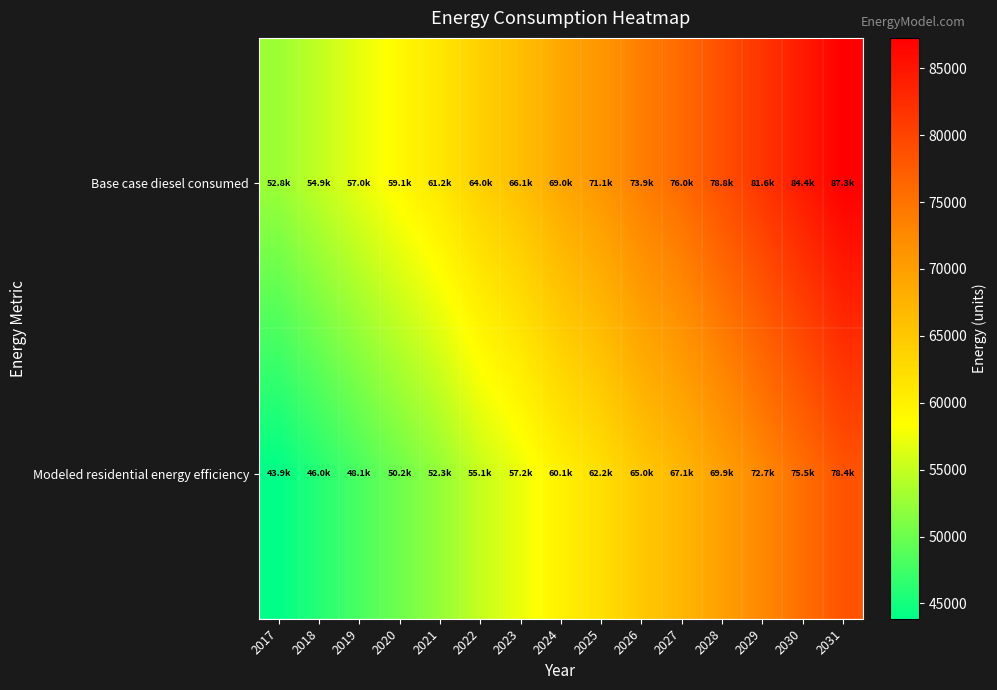

At 2026, list the series in order from largest to smallest.

Base case diesel consumed, Modeled residential energy efficiency